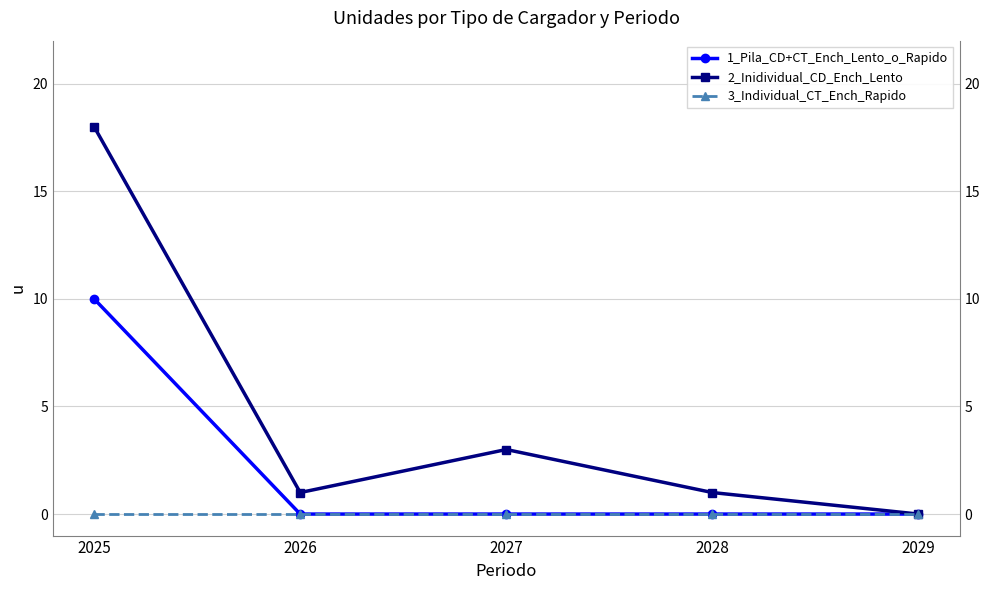

Which series has the widest spread of values?

2_Inidividual_CD_Ench_Lento